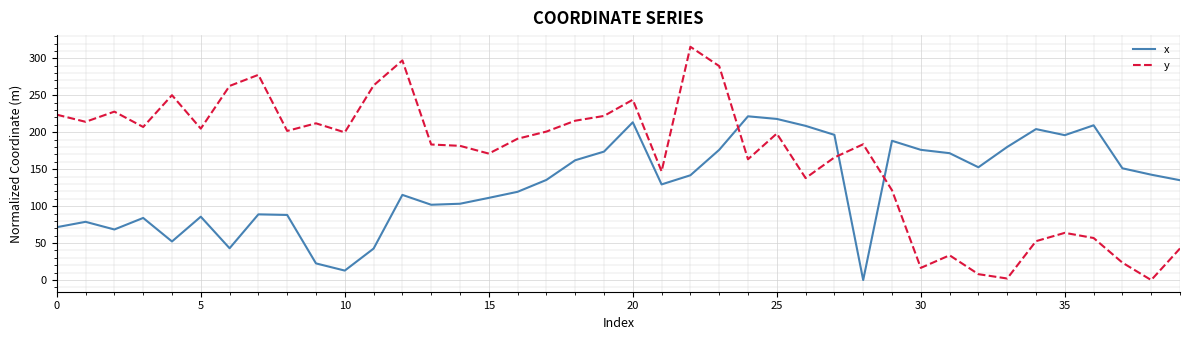

What is the difference between the maximum and minimum values in the x series?

221.5